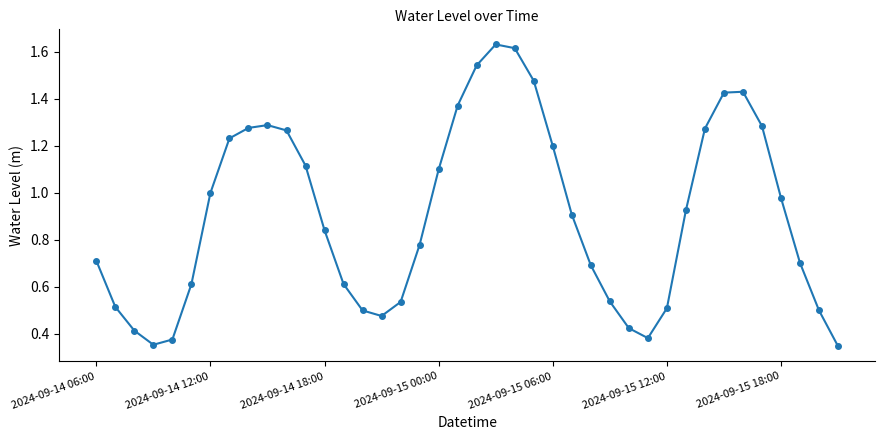

What is the sum of all values?

36.2